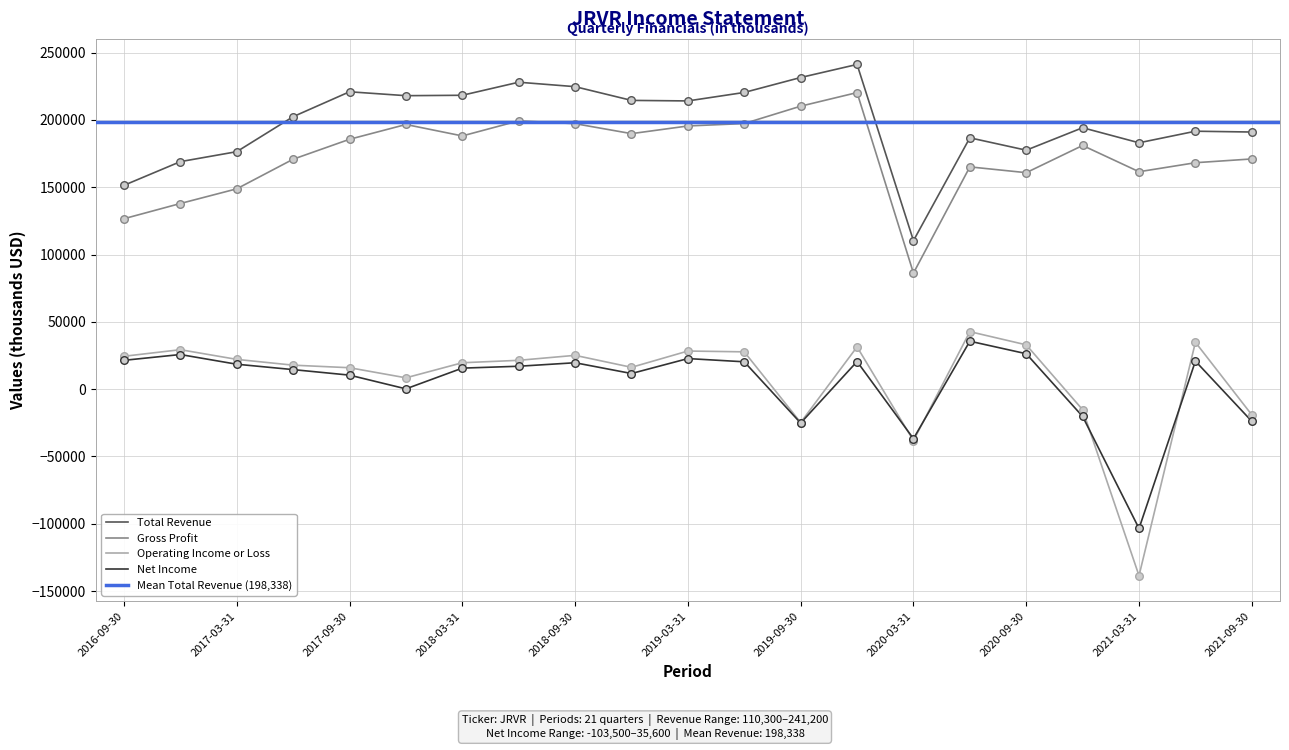

Which series has the largest total across all categories?

Total Revenue